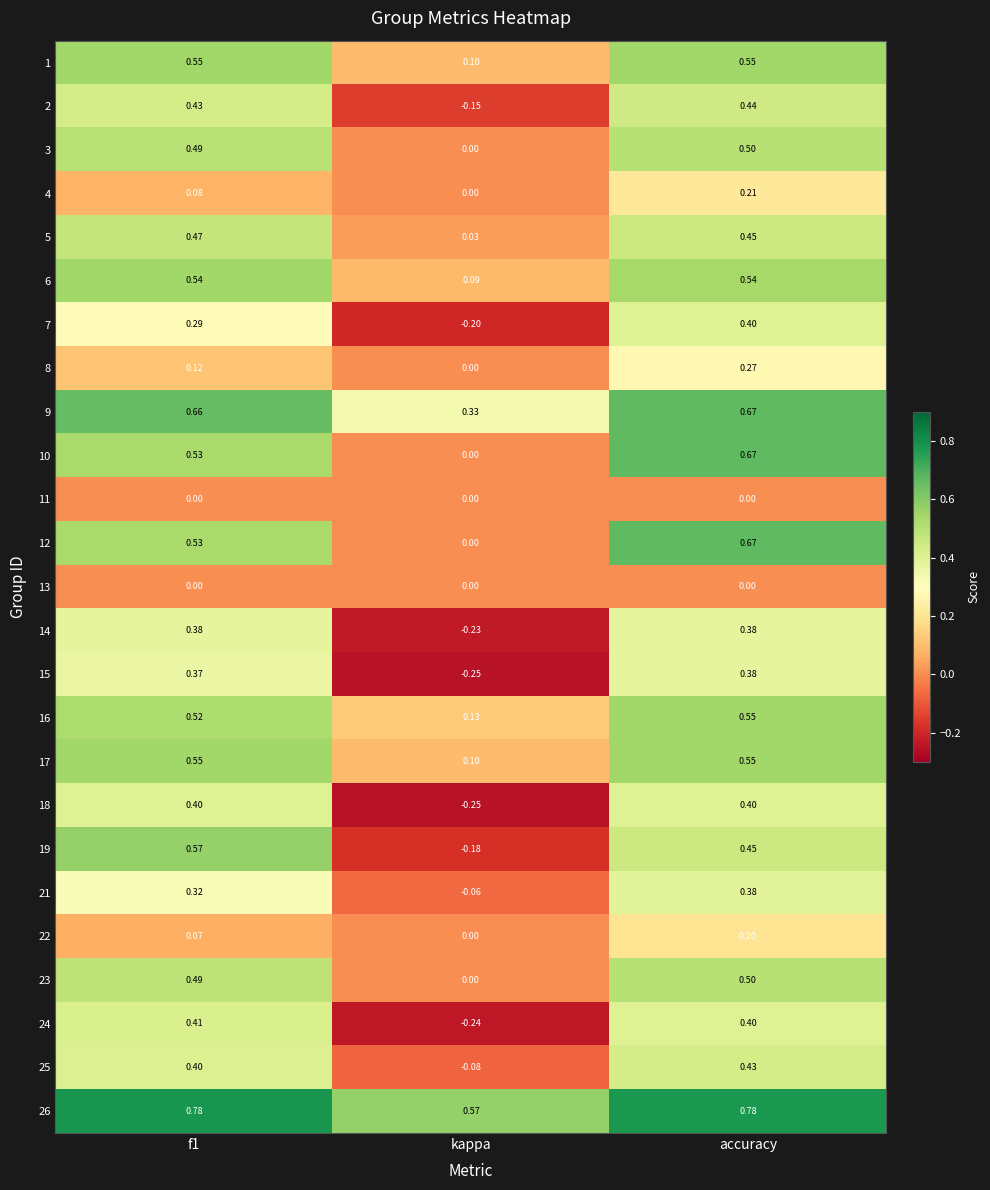

Which series has the largest total across all categories?

26